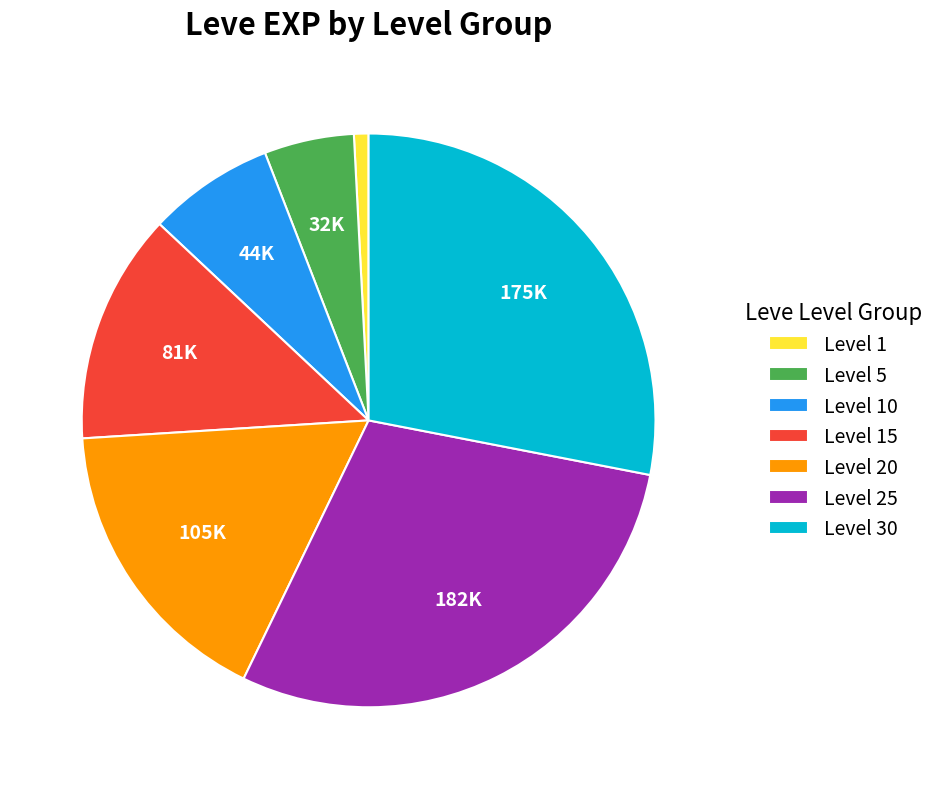

Does any single category account for the majority?

No